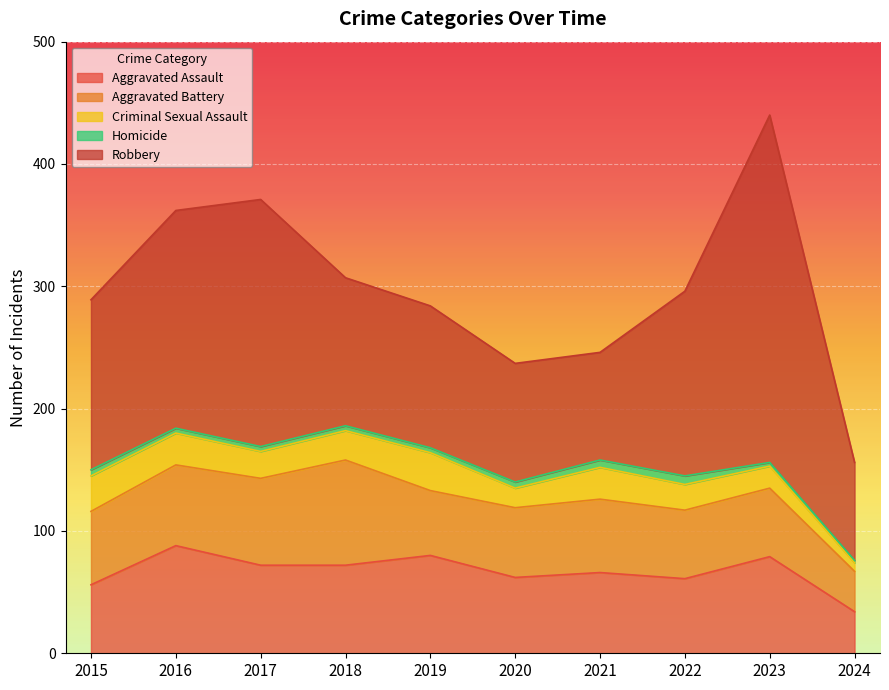

Between 2023 and 2015, which is larger?

2023